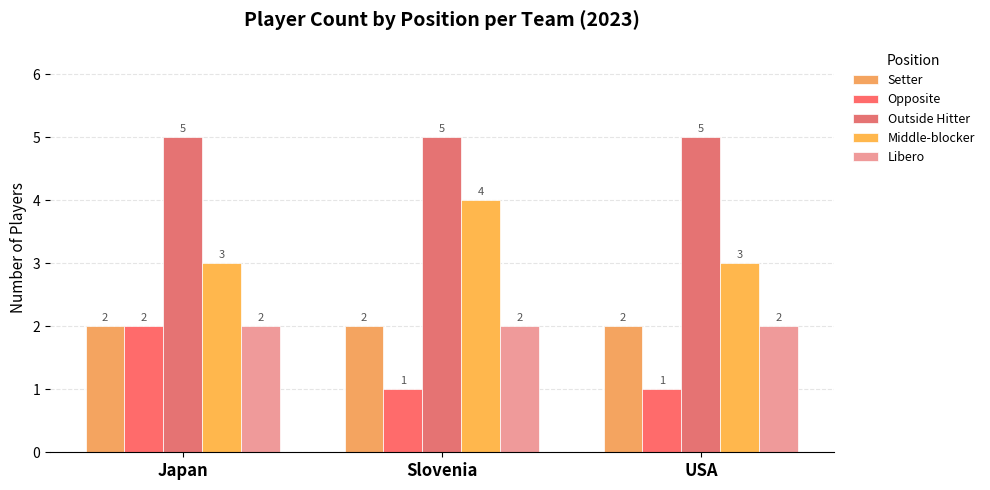

Which series has the widest spread of values?

Opposite